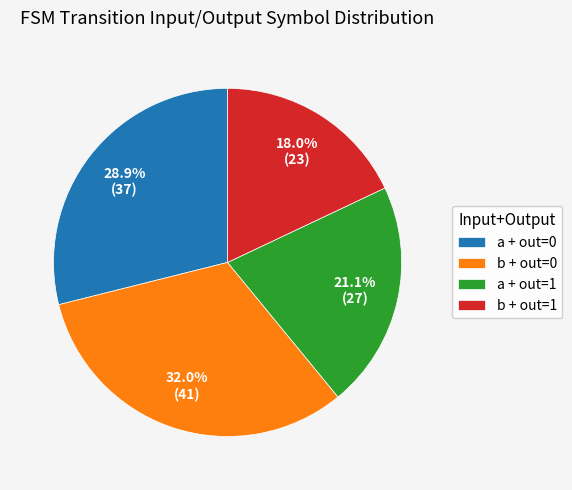

Between a + out=0 and b + out=0, which is larger?

b + out=0